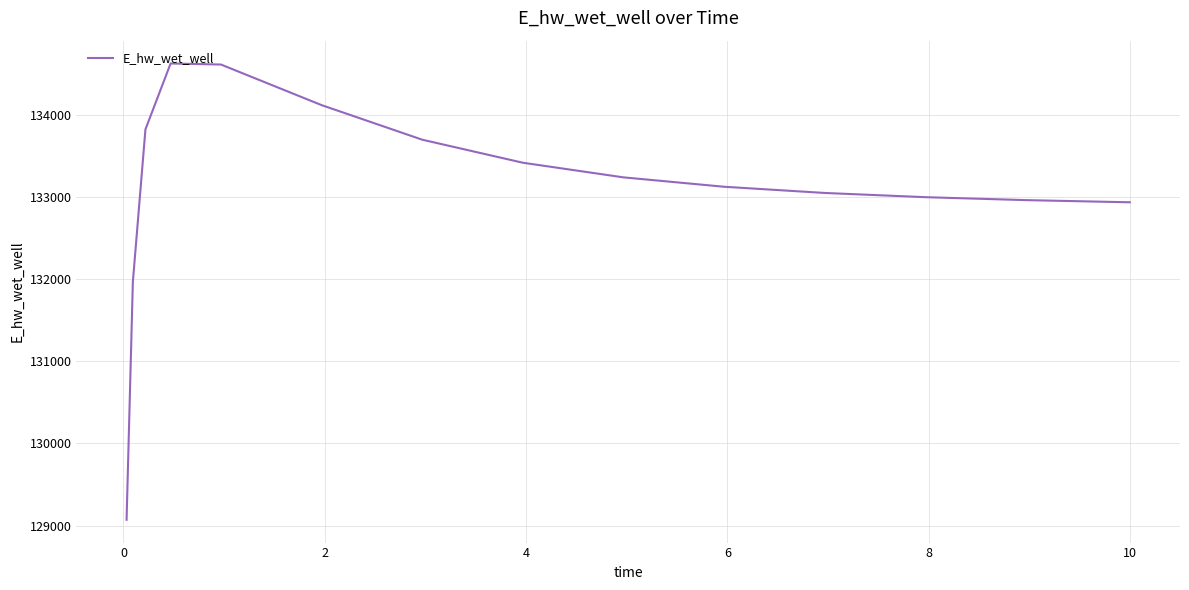

What is the difference between the maximum and minimum values?

5557.6